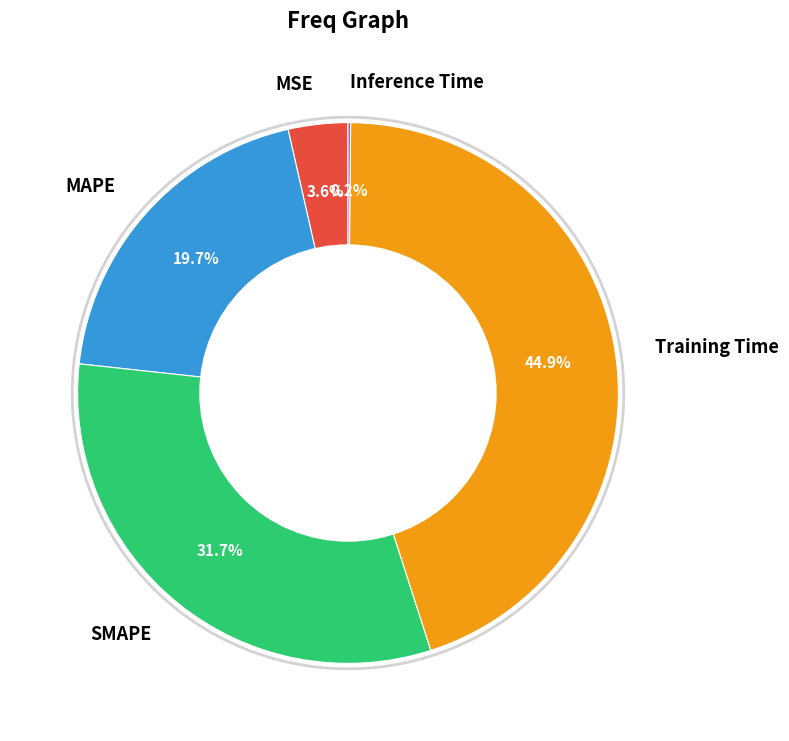

Is Training Time the majority of the pie?

No